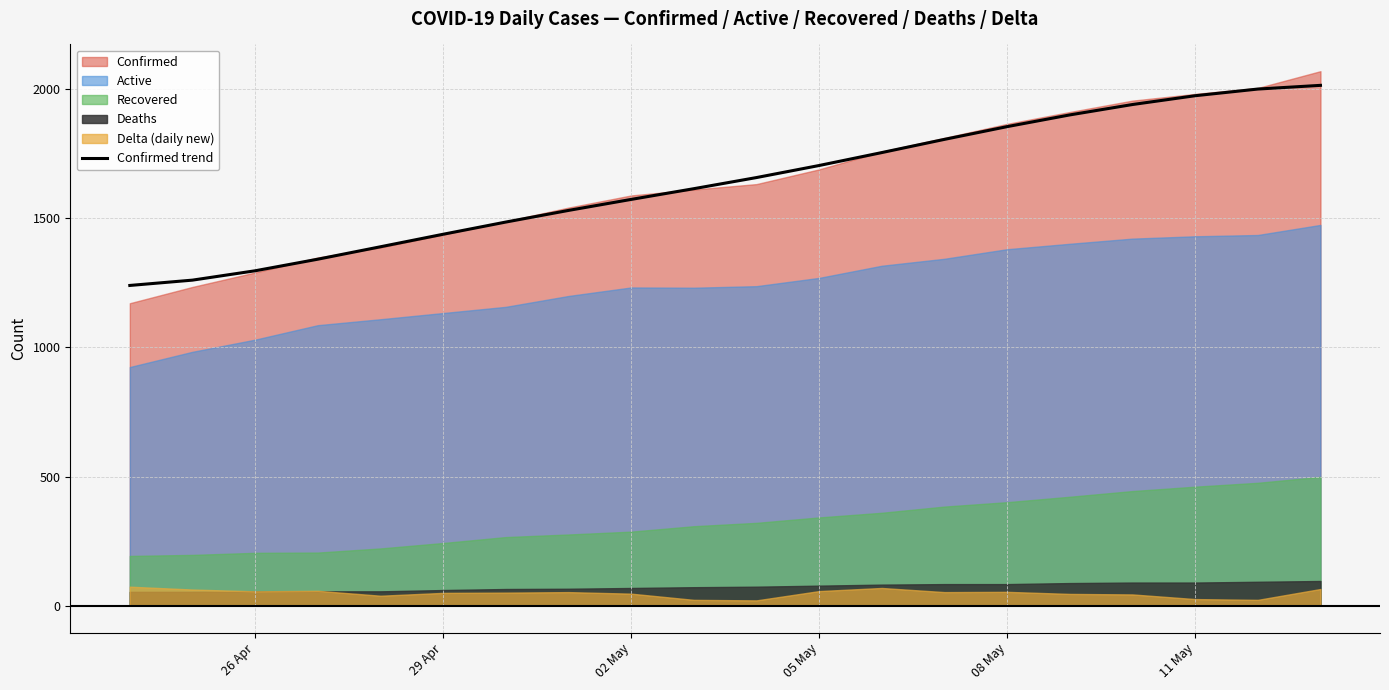

What is the highest value of the Confirmed trend series?

2014.1